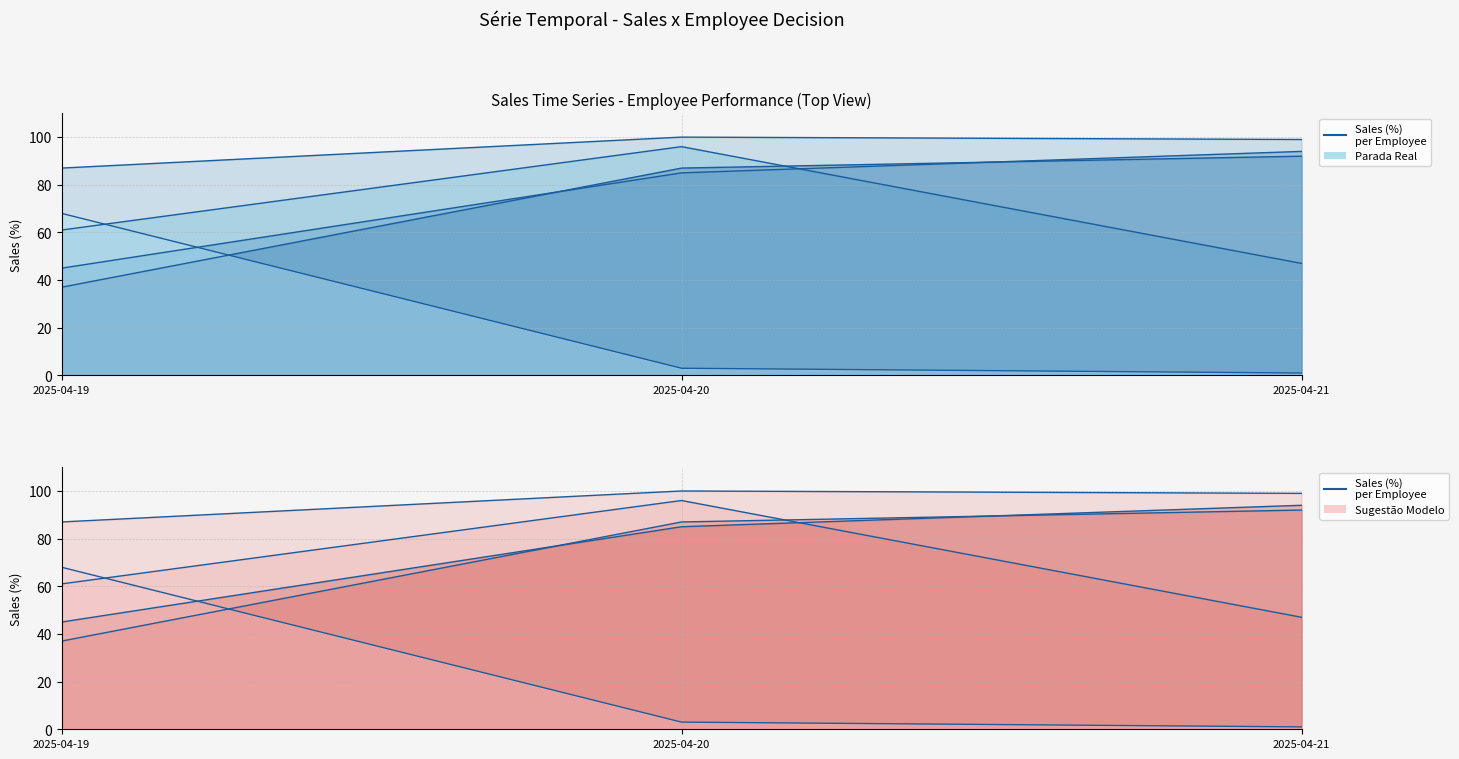

The Nme1 series shows 47 at 2025-04-21. True or false?

True